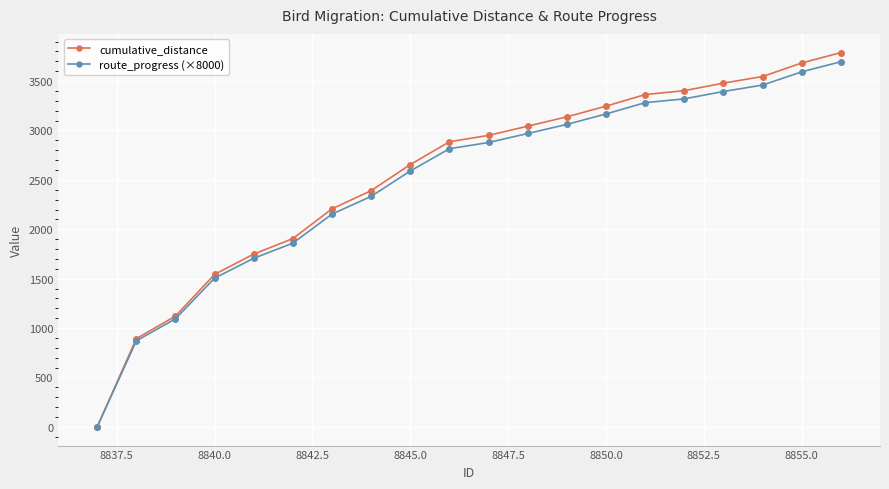

At how many categories does at least one series exceed 1978?

14